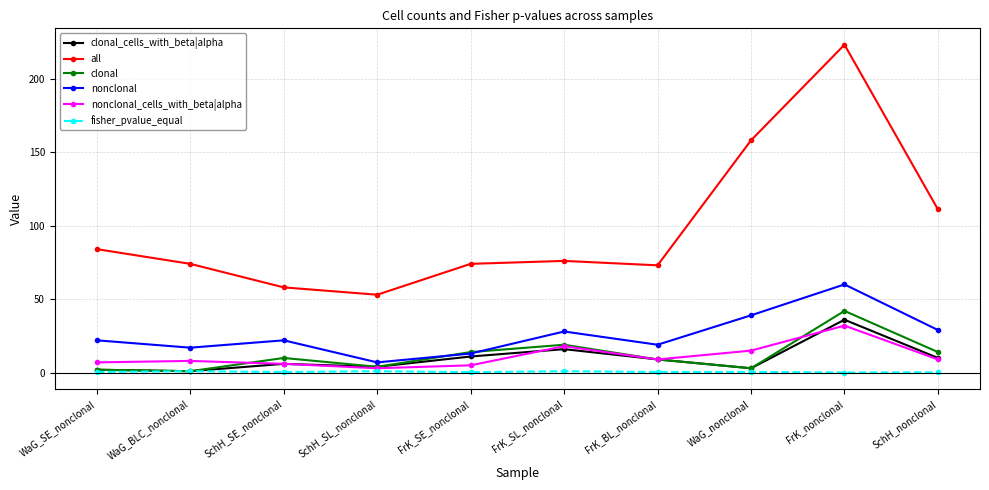

True or false: all and clonal cross at least once.

False